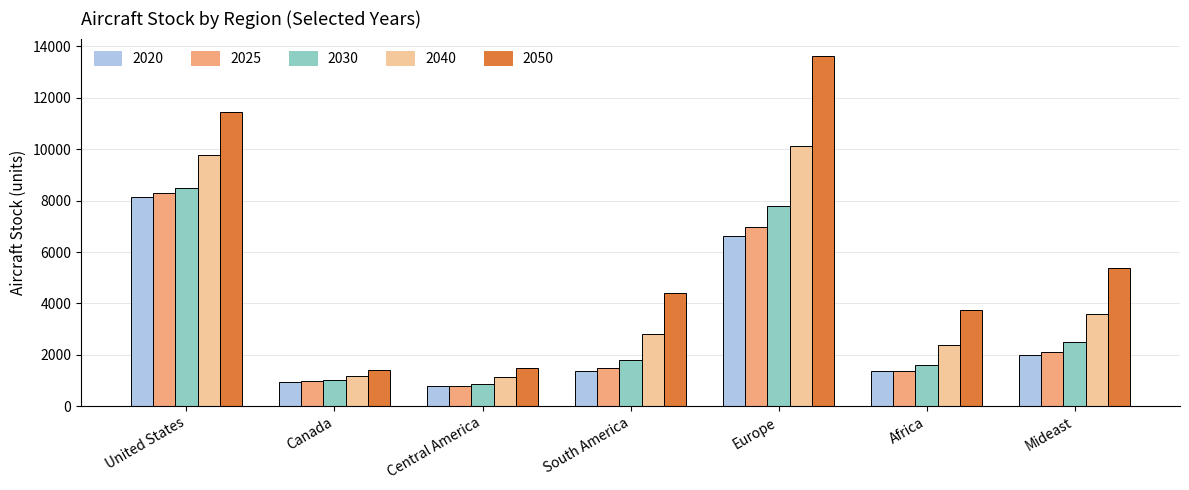

True or false: 2025 has a value of 1382.4 at Africa.

True